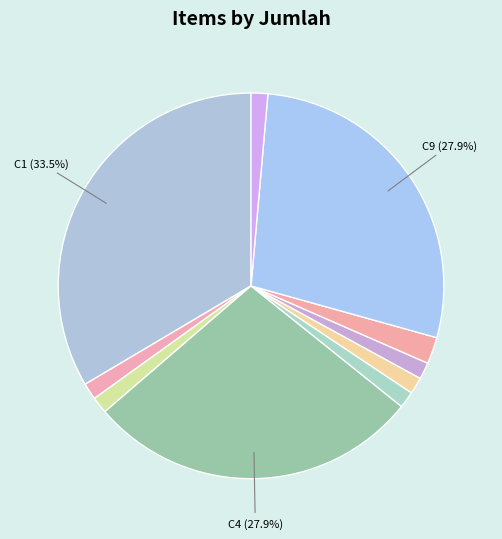

Count the number of slices in the pie.

10